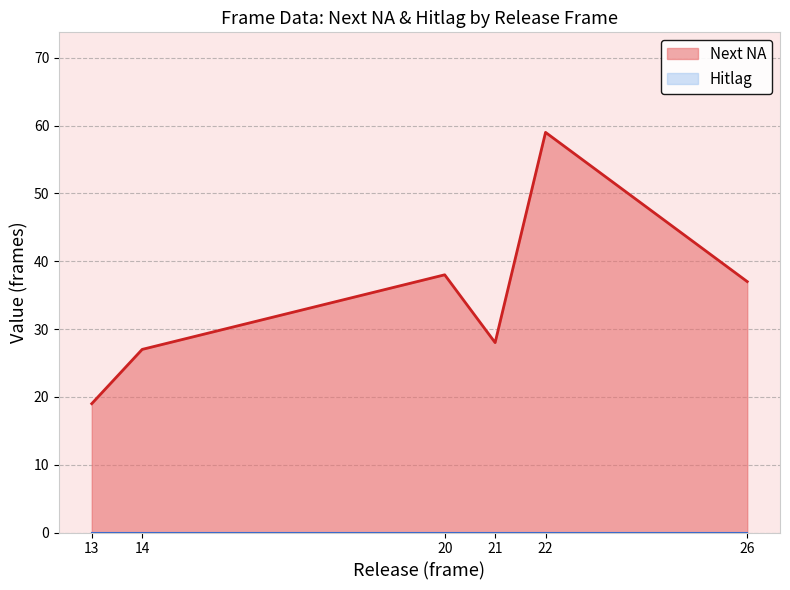

The value of Hitlag at N3 is 0. True or false?

True